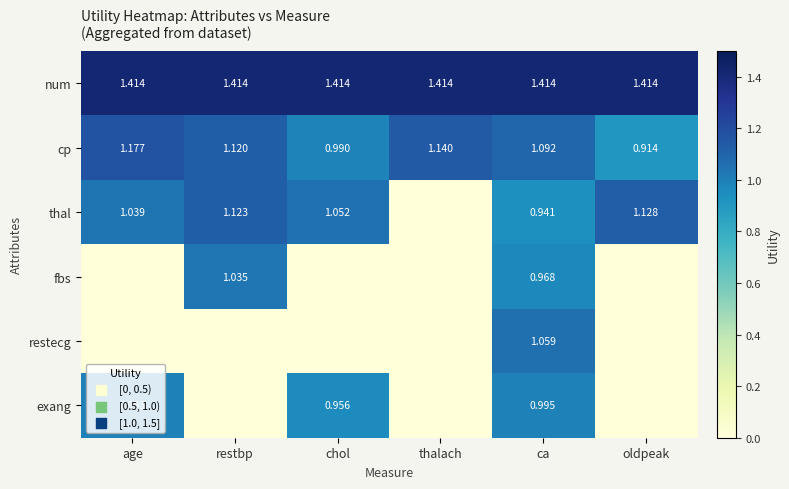

Is the value of exang at age greater than the value of num at oldpeak?

No